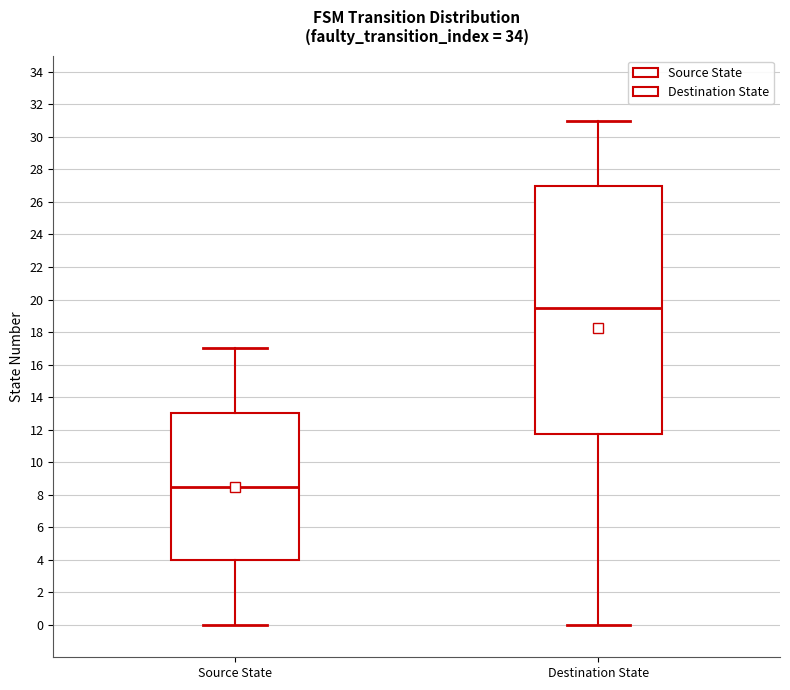

Comparing the boxes themselves (not the whiskers), which one is the tallest?

Destination State